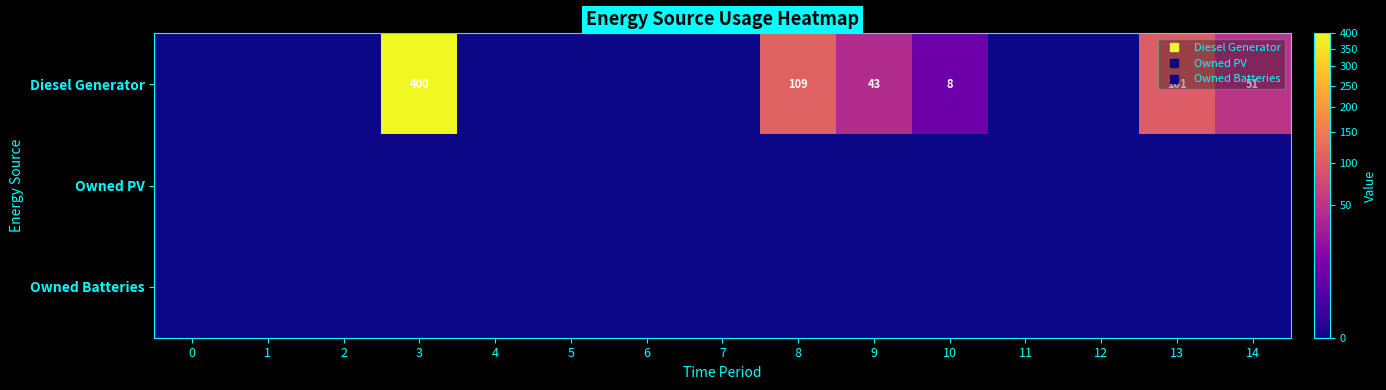

What is the difference between the maximum and minimum values in the row_0 series?

400